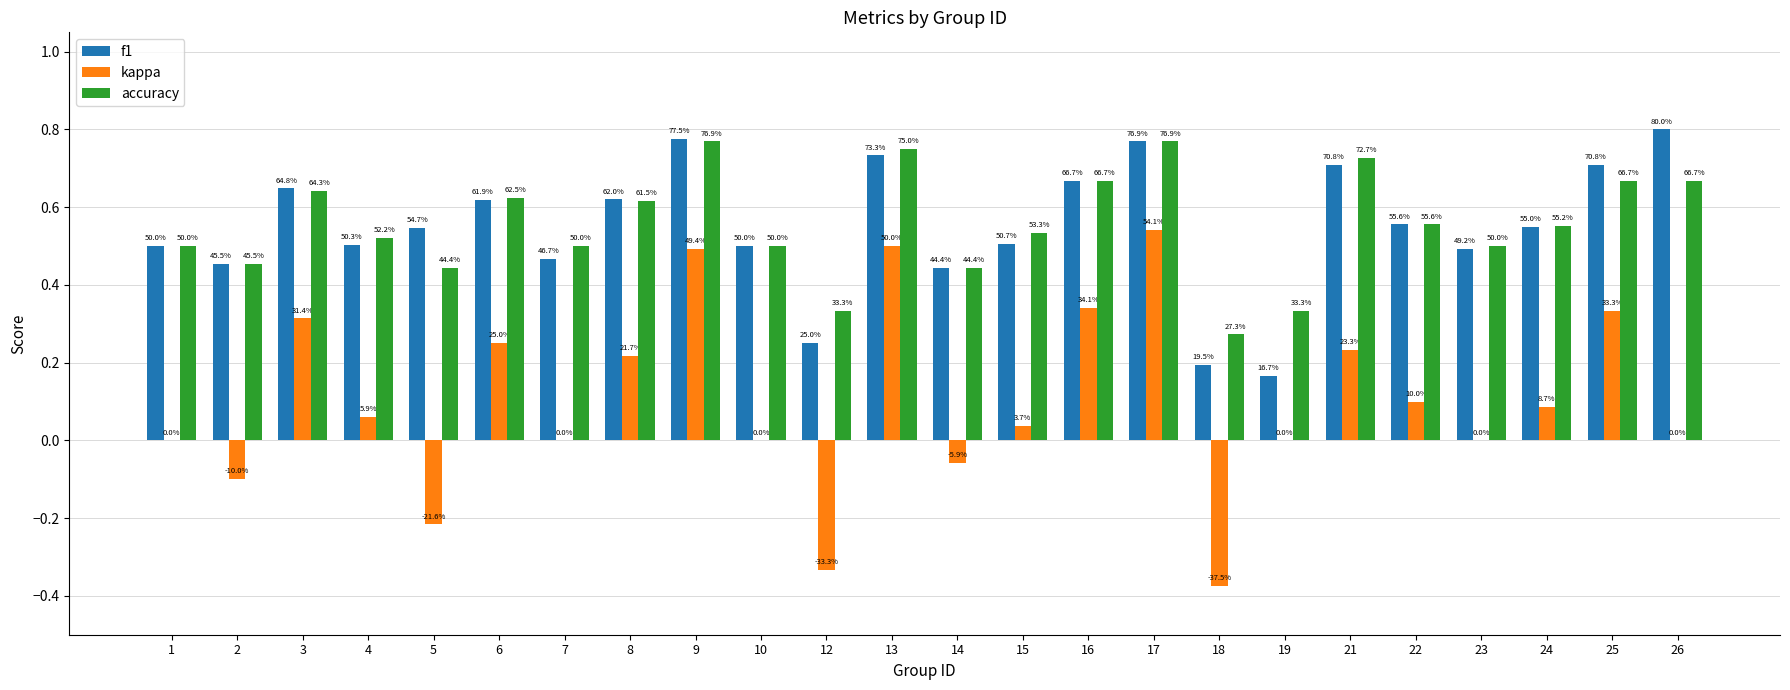

At which label is accuracy closest to 0?

18